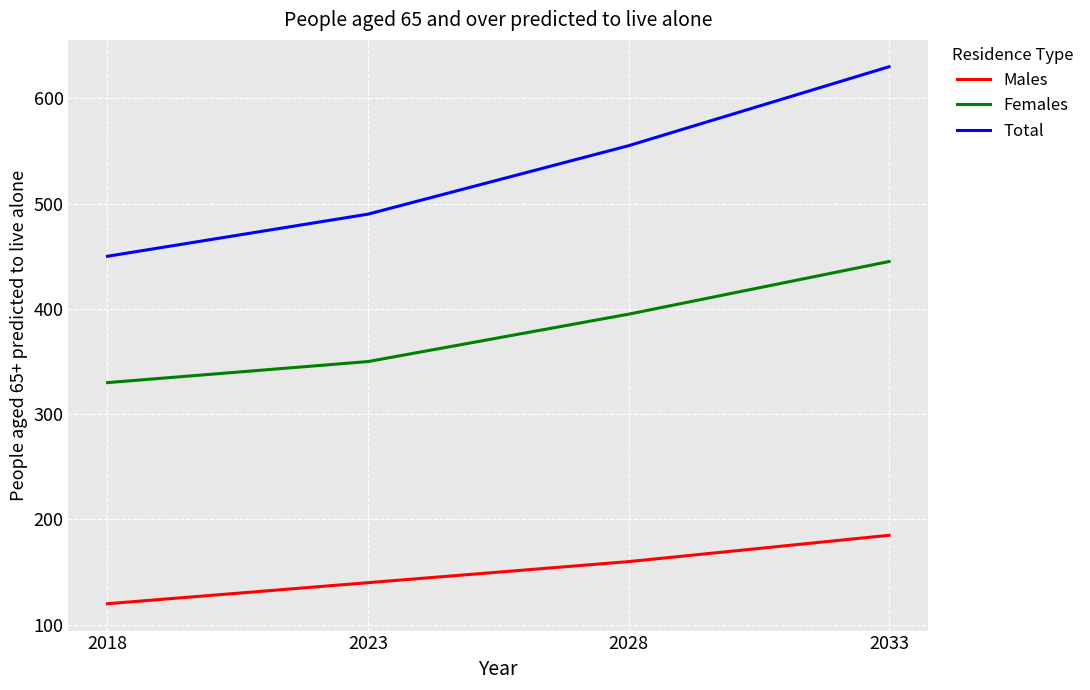

List the labels in order of Total value, smallest first.

2018, 2023, 2028, 2033